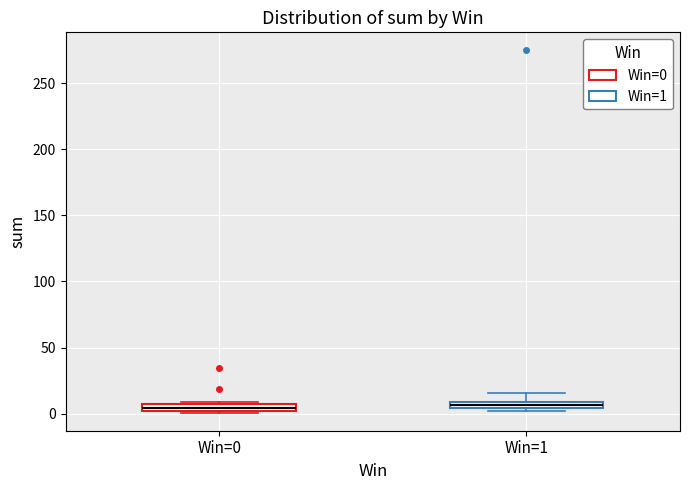

Where is the lower edge of the box for Win=0 on the y-axis? The values are not printed on the chart, so give them approximately, as read against the axis.

0